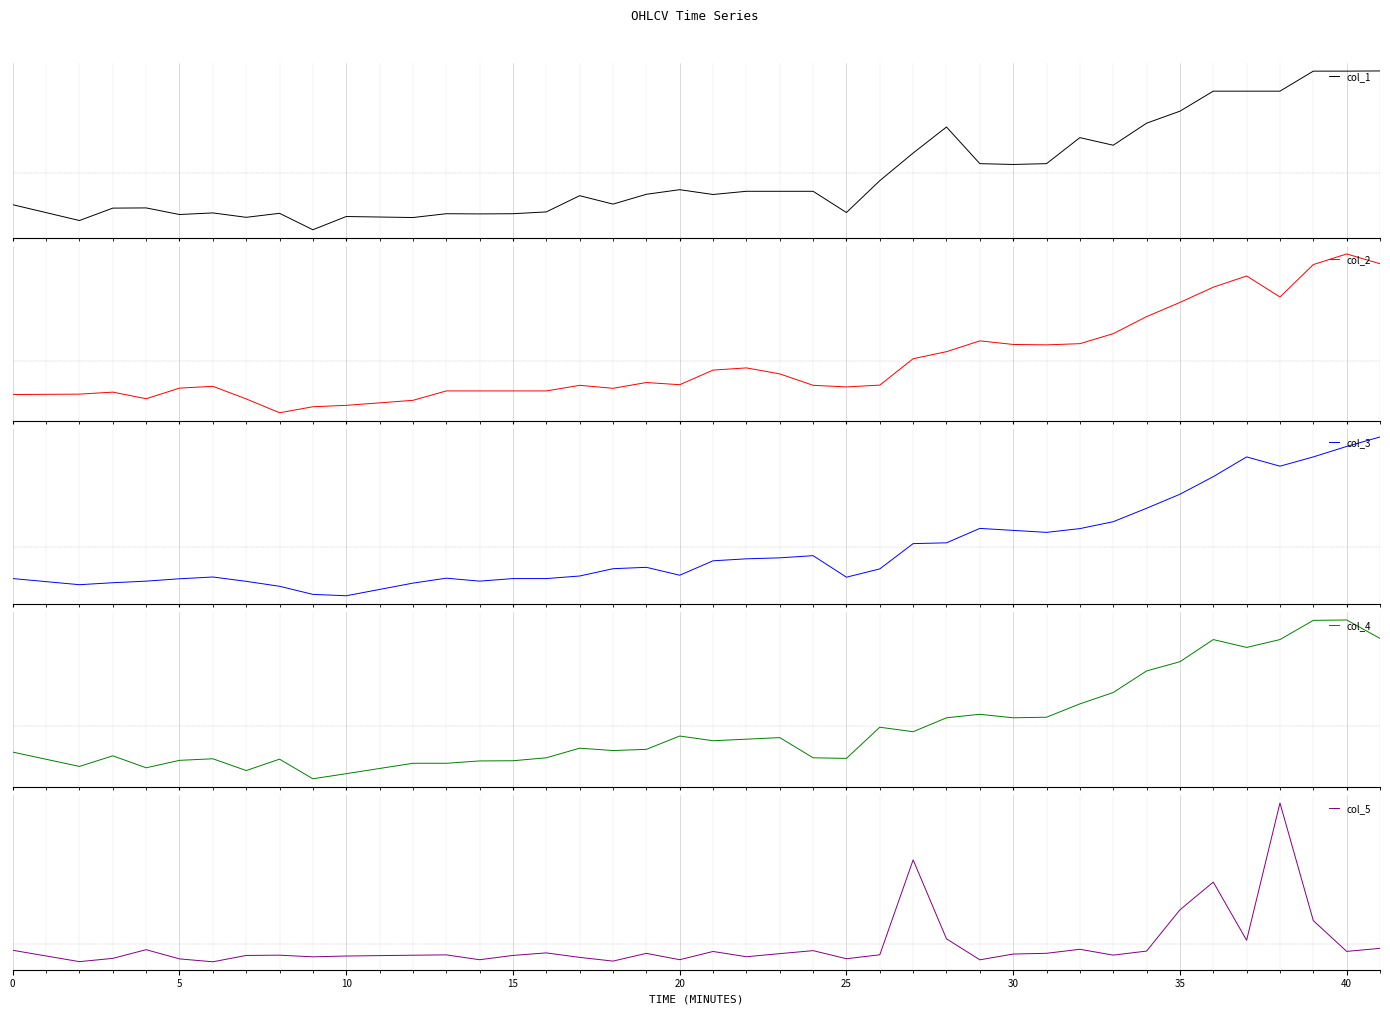

What are all the series names shown in the legend?

col_1, col_2, col_3, col_4, col_5